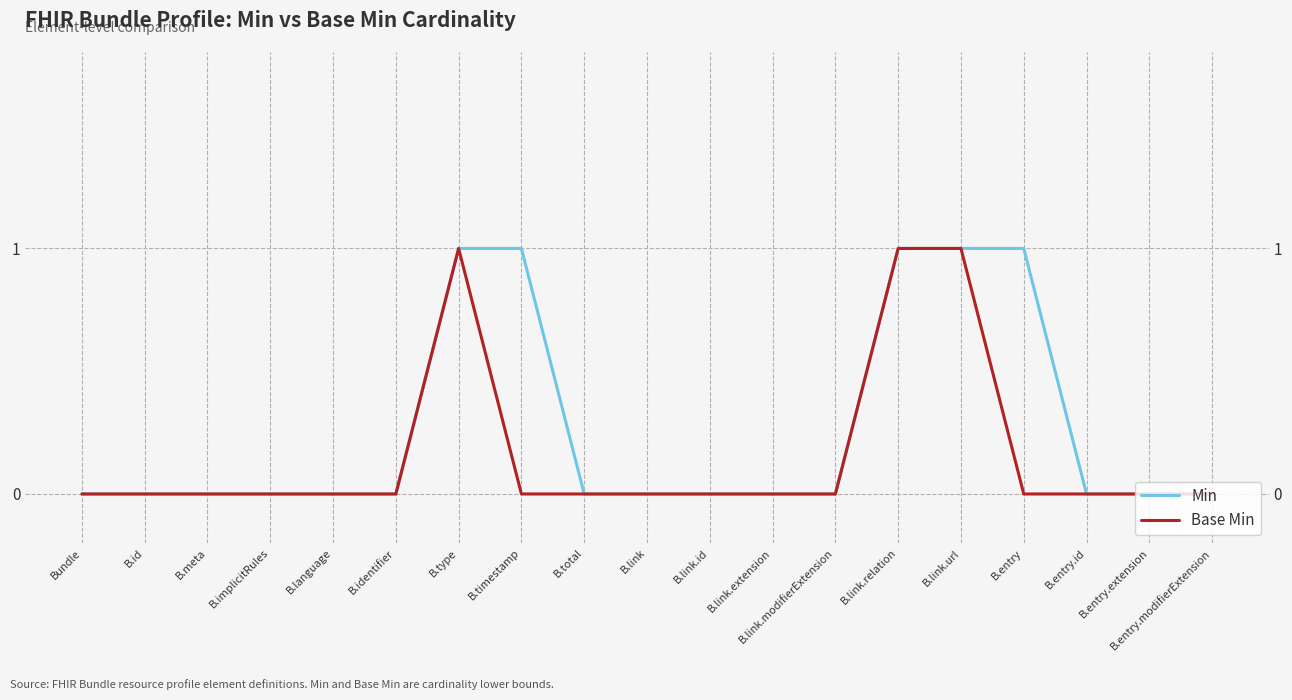

Does the chart have visible grid lines?

Yes